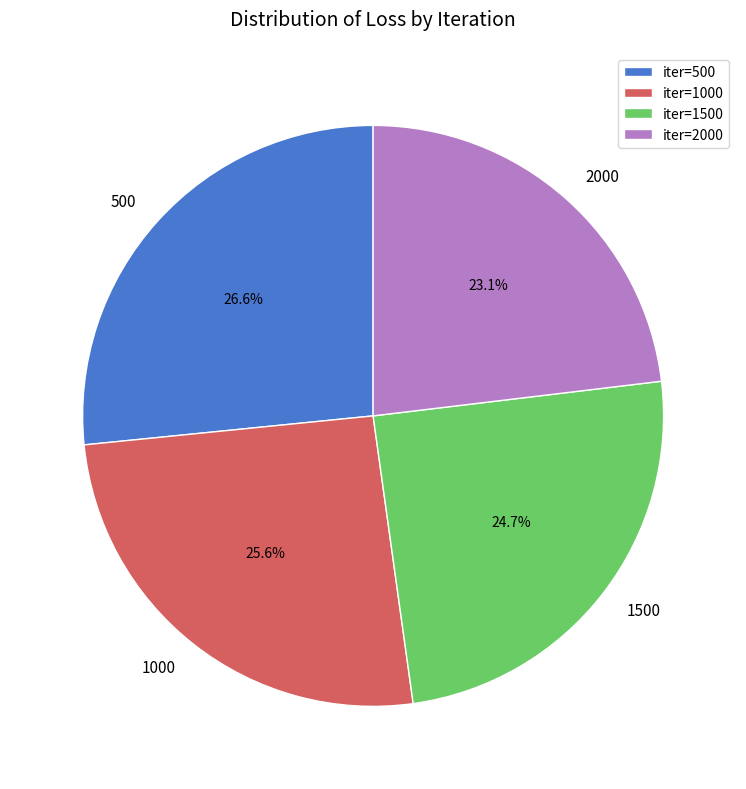

To the nearest percent, what is the combined percentage of 500 and 2000?

50%